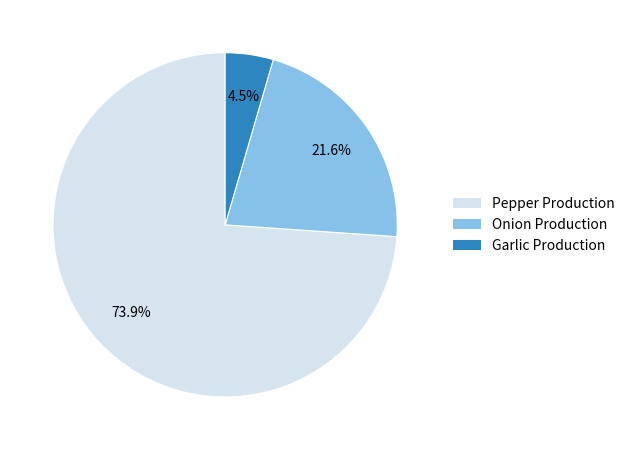

How many slices are in this pie chart?

3